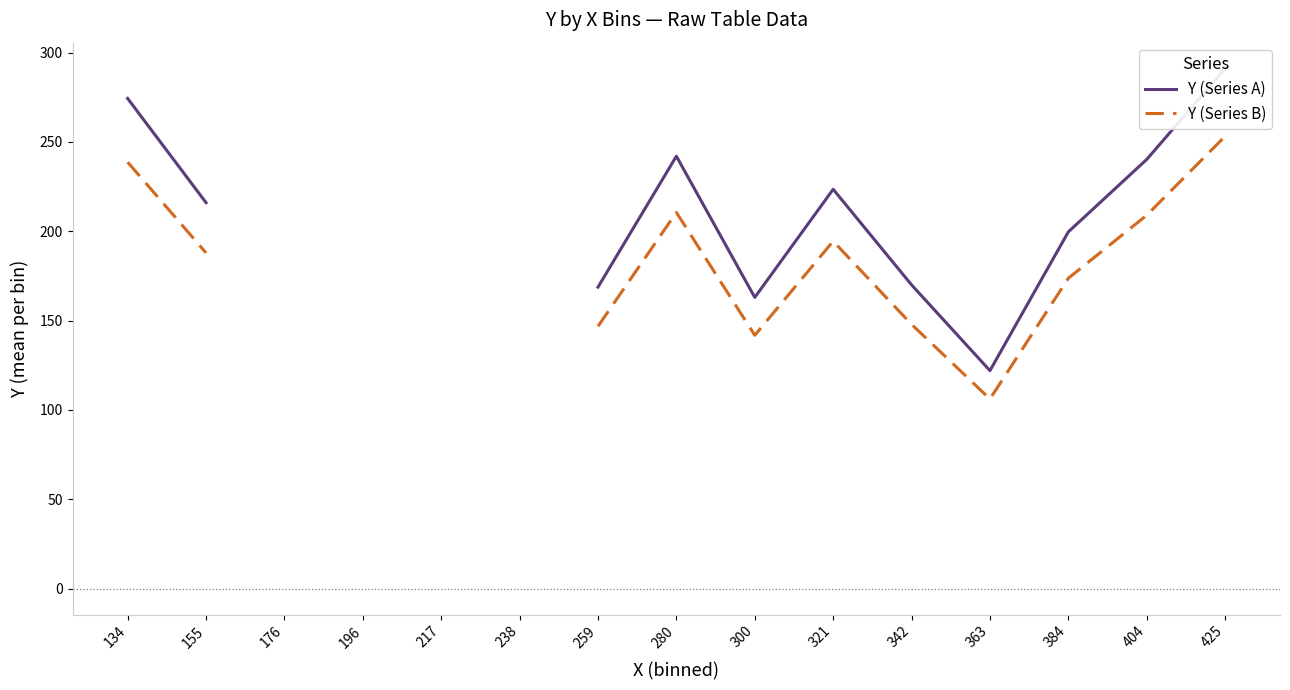

At how many categories does at least one series exceed 257?

2